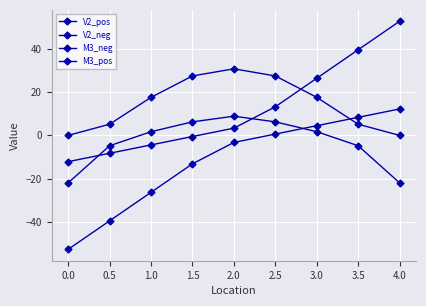

How many positive values does the V2_pos series have?

5